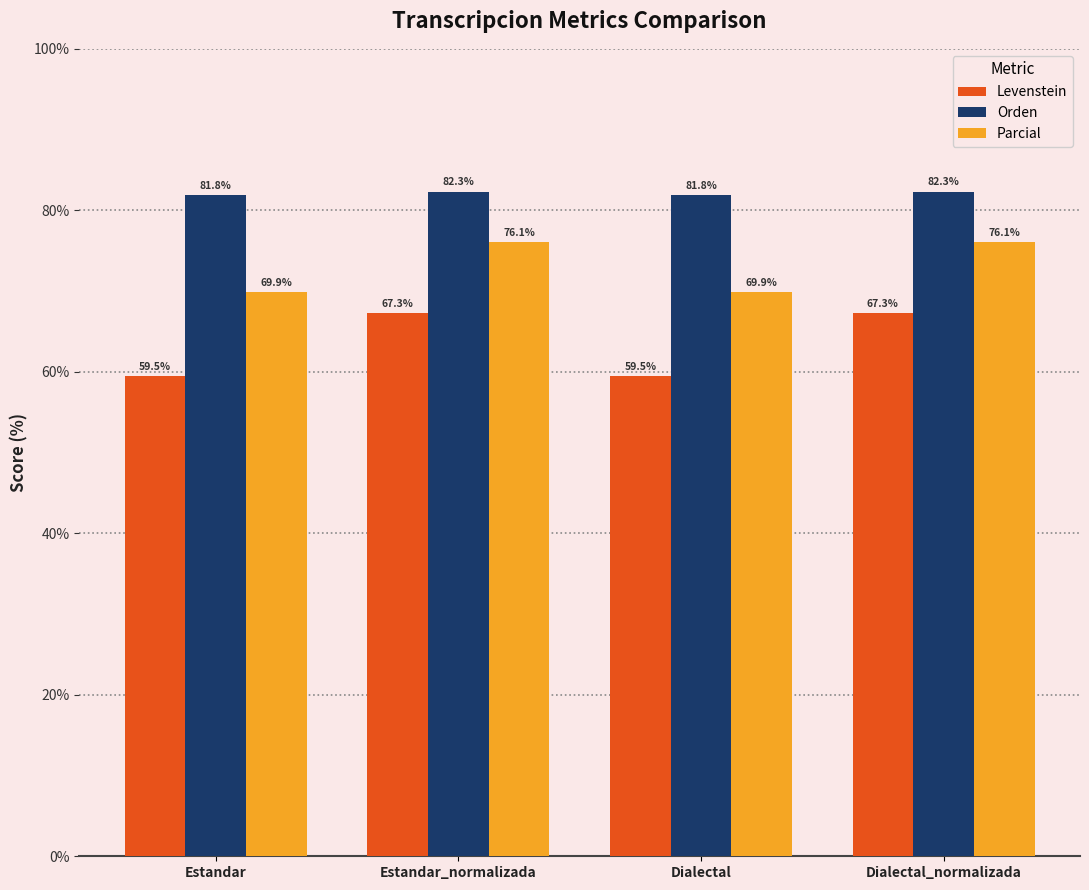

What position from the right is Dialectal_normalizada?

1